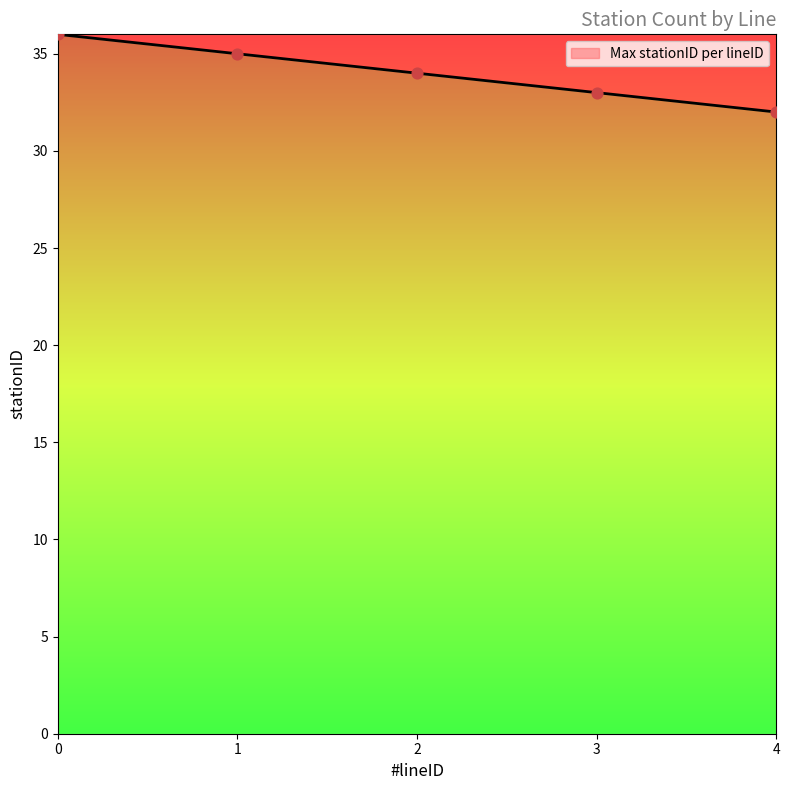

What is the change in value from 0 to 4?

-4